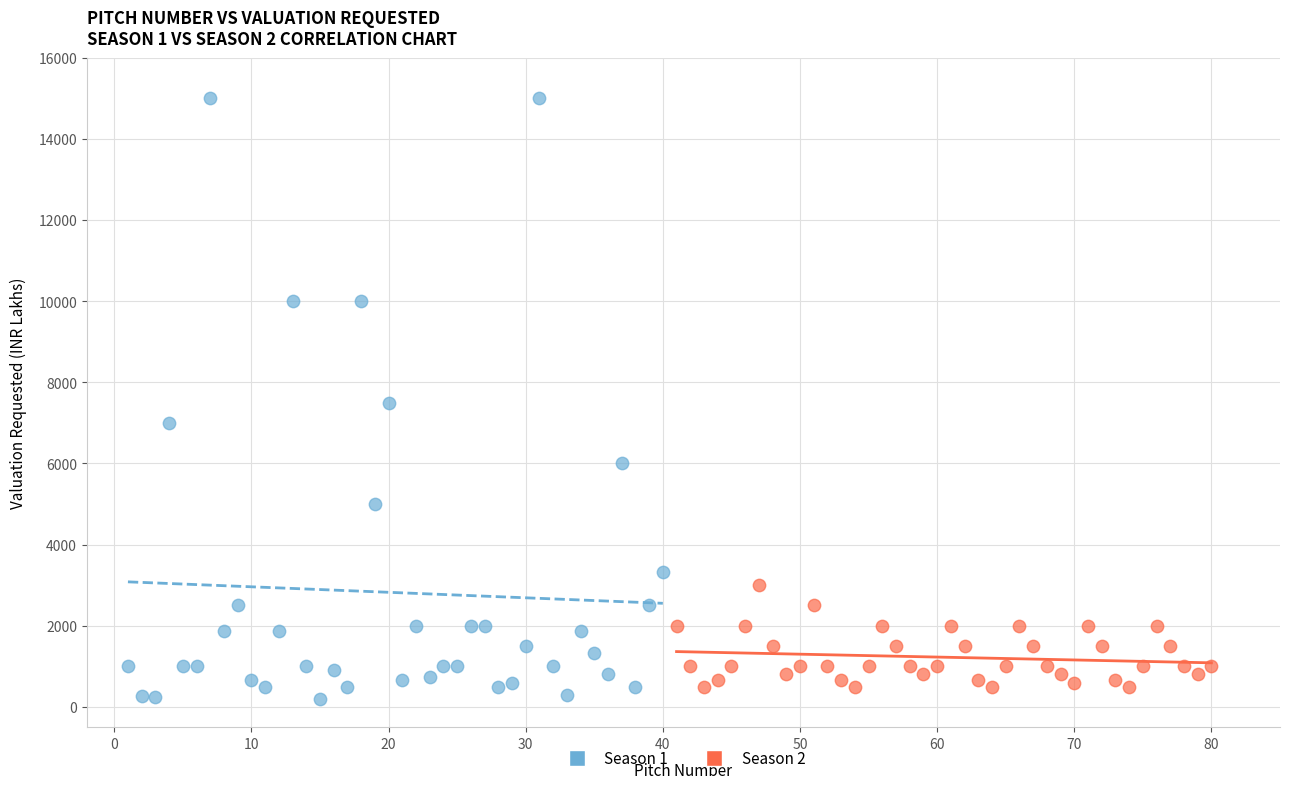

Which series has the largest Y range (max minus min)?

Season 1